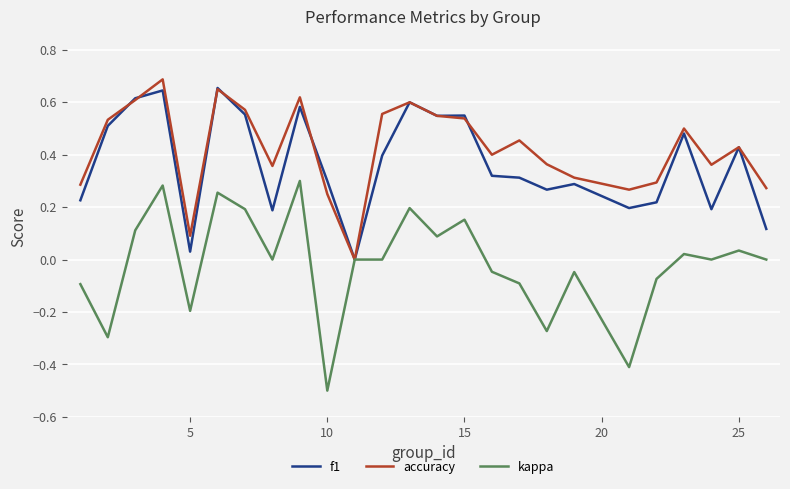

What is the sum of all kappa values?

-0.4